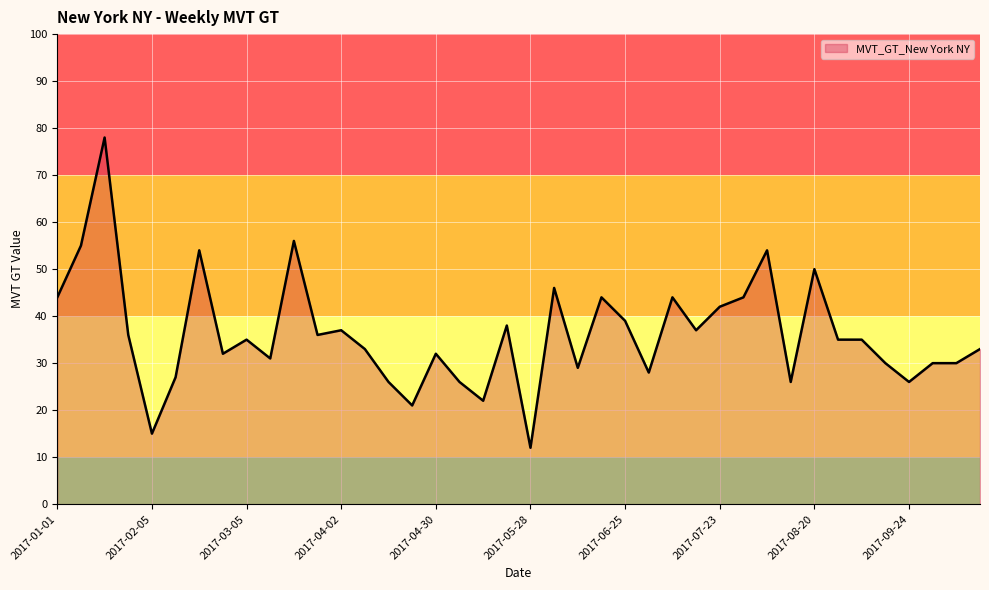

What is the minimum value shown in the chart?

12